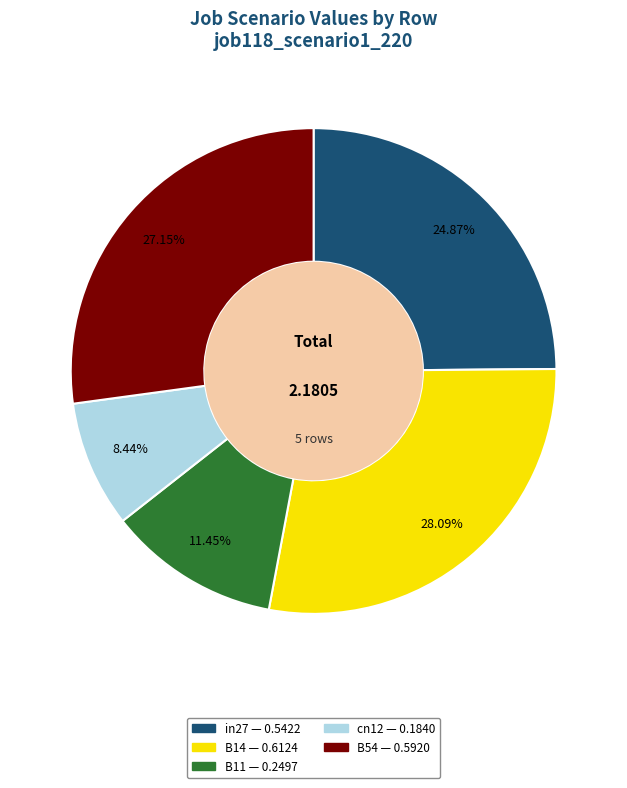

To the nearest percent, what is the difference between the B54 and cn12 slice percentages?

19%